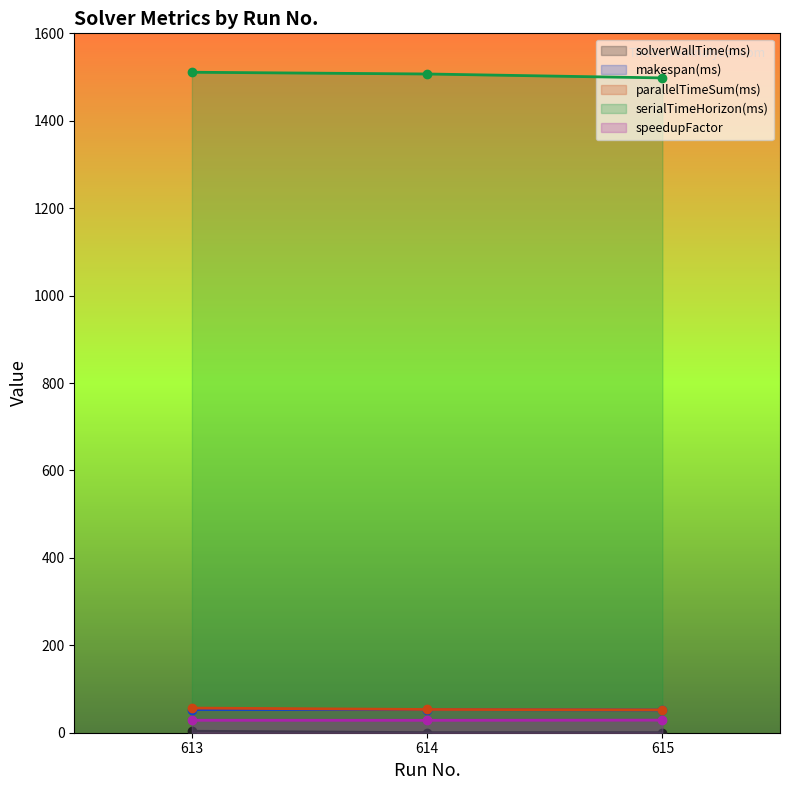

What is the average value of the serialTimeHorizon(ms) series?

1505.3